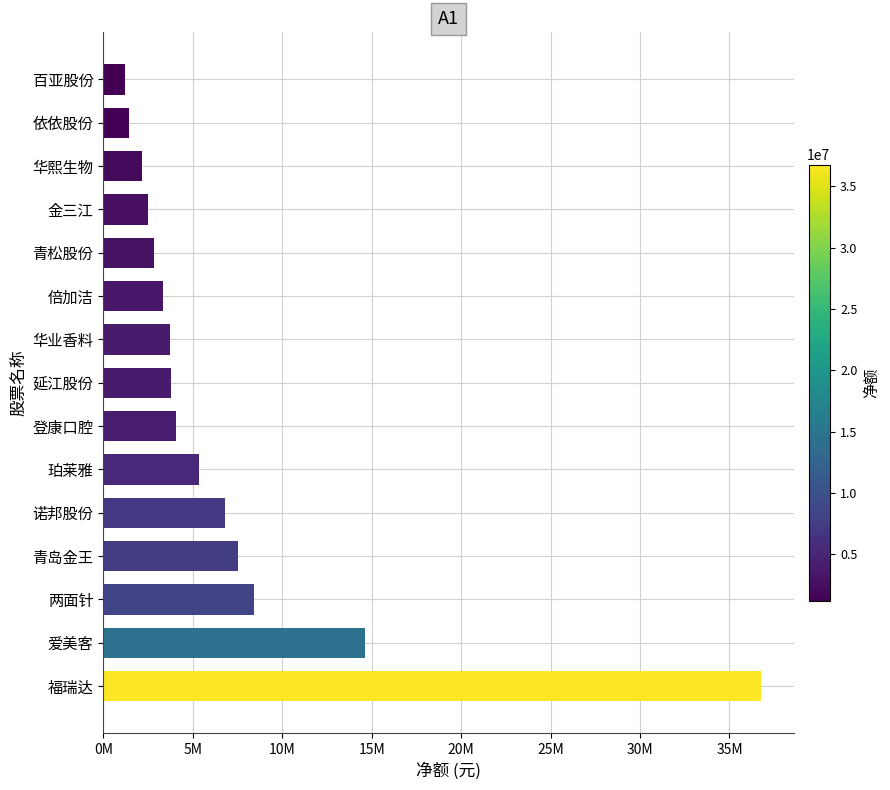

Where is the data nearest to the value 18996562?

爱美客